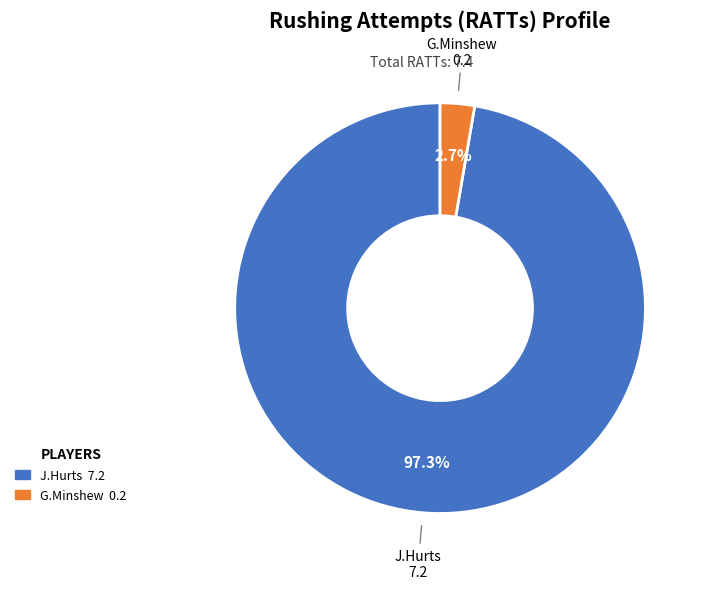

Is there a majority slice in this chart?

Yes